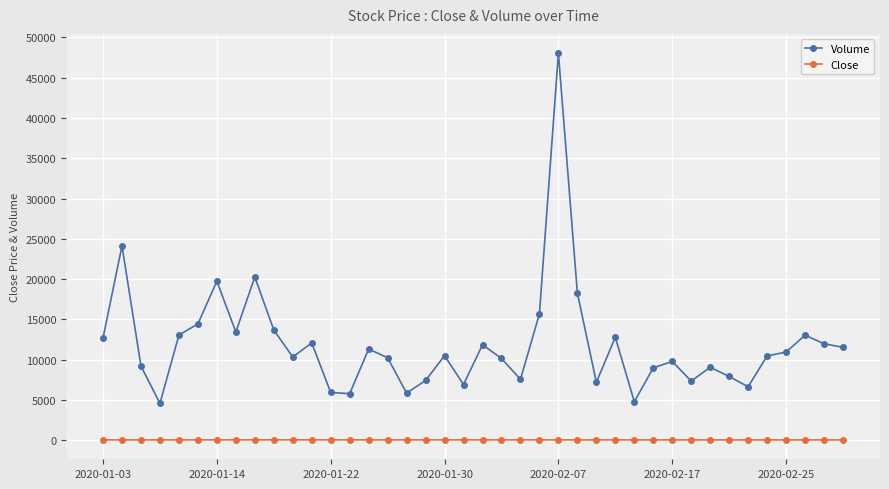

What is the value of the Volume point at the 36th from the left?

10470.0